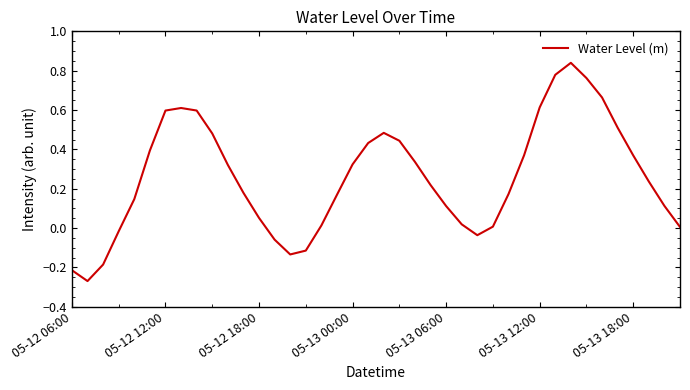

What is the sum of all values?

10.3